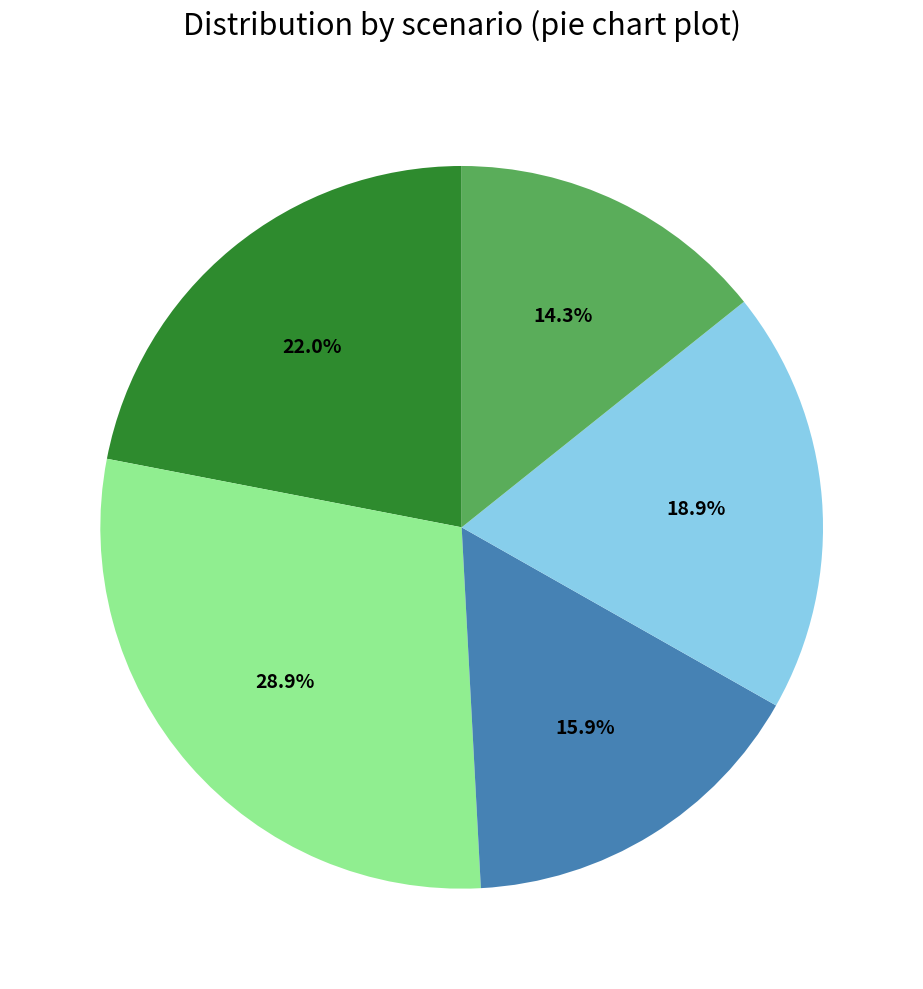

To the nearest percent, what is the difference between the largest and smallest slice percentages?

15%